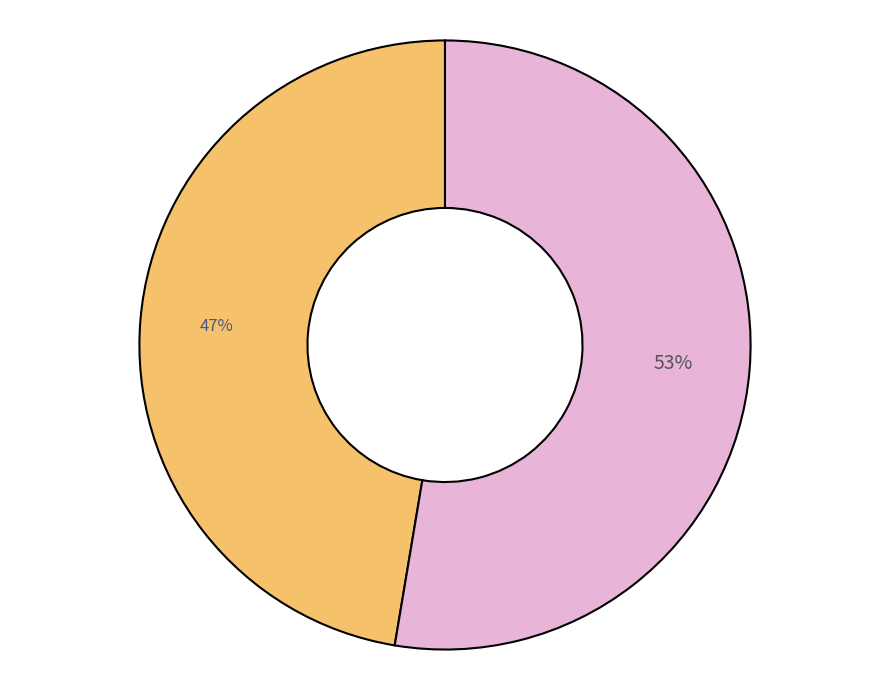

Is there any slice that represents more than half of the pie?

Yes